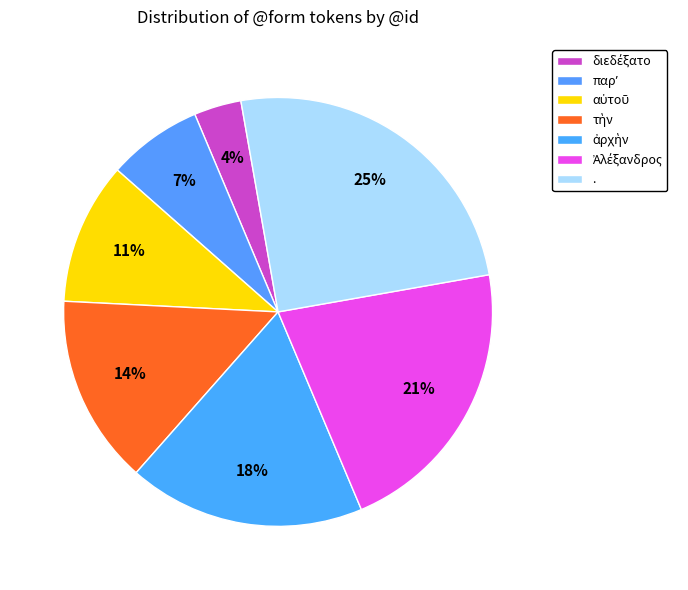

Count the number of slices in the pie.

7